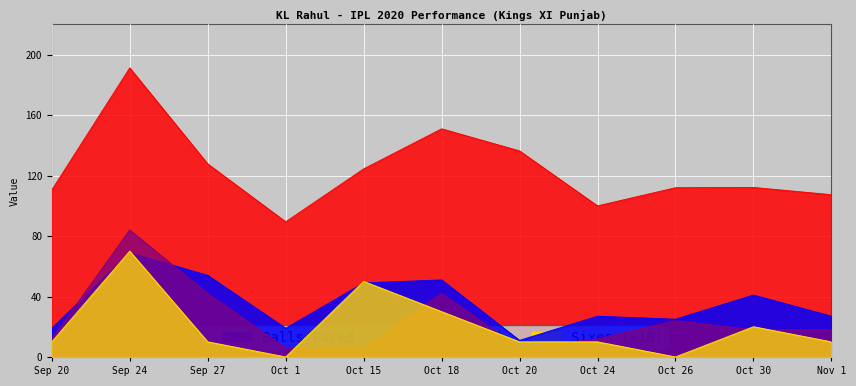

List the series in order of their peak value, highest first.

sr, fours, sixes, balls